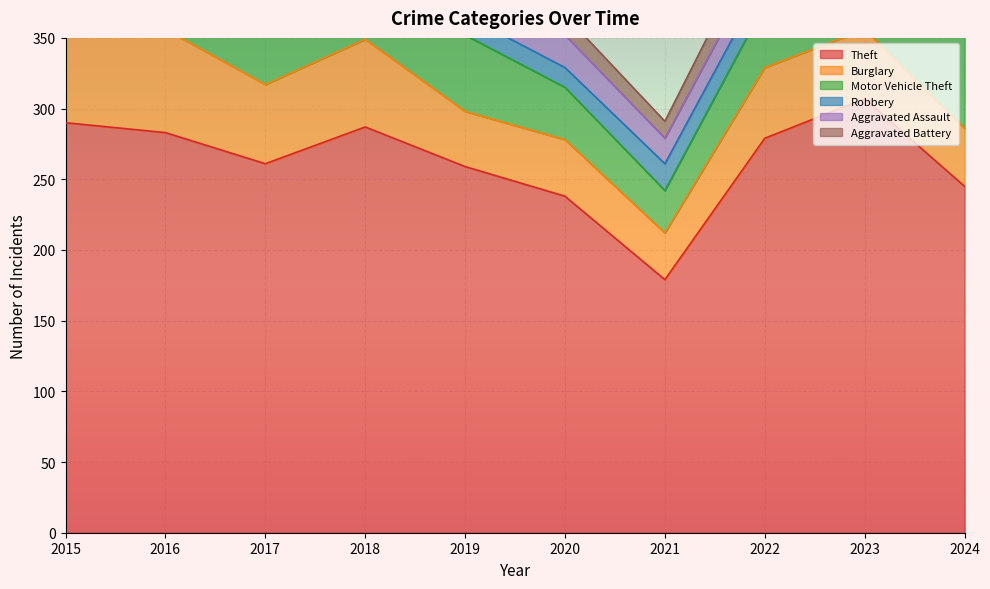

What is the spread (max minus min) of values at 2017?

248